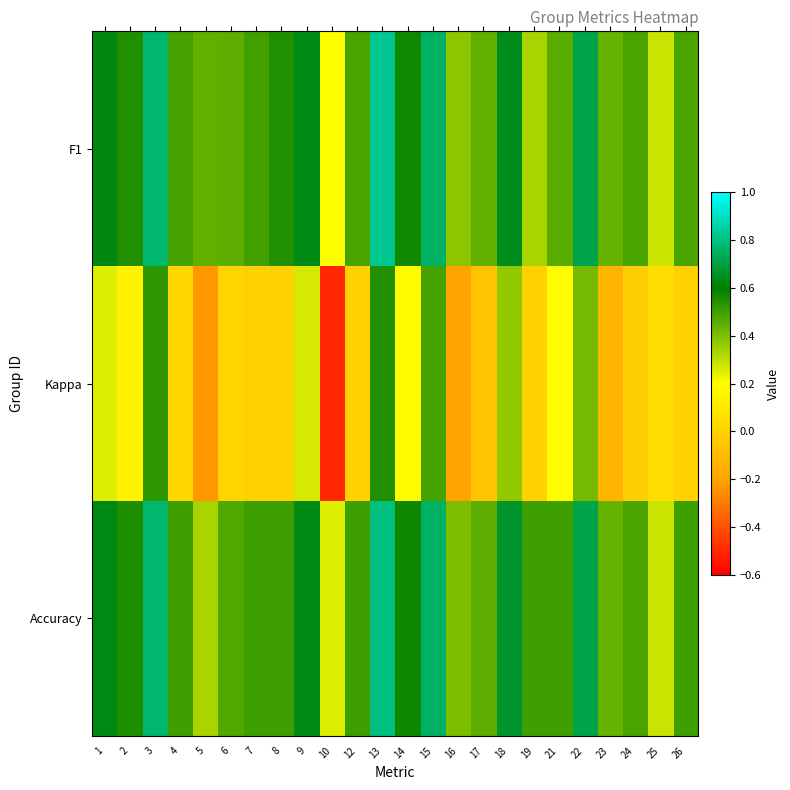

How many data points does each series have?

24